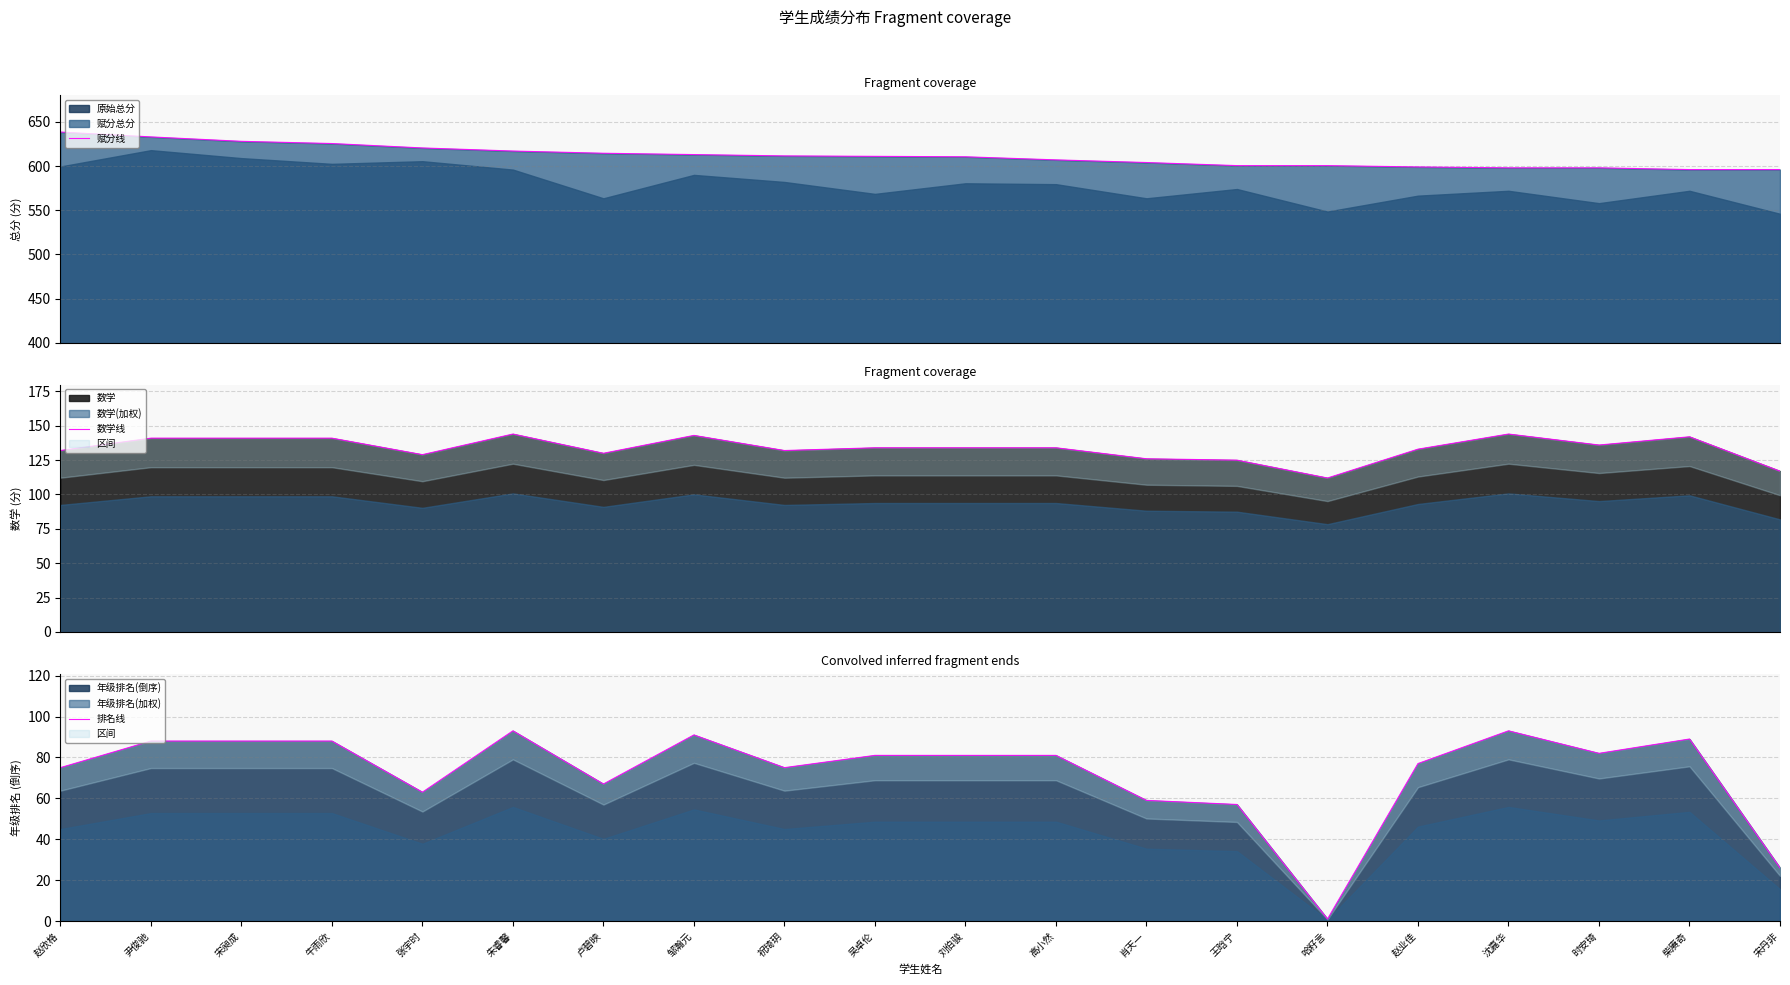

The 排名线 series shows 121.9 at 吴卓伦. True or false?

False